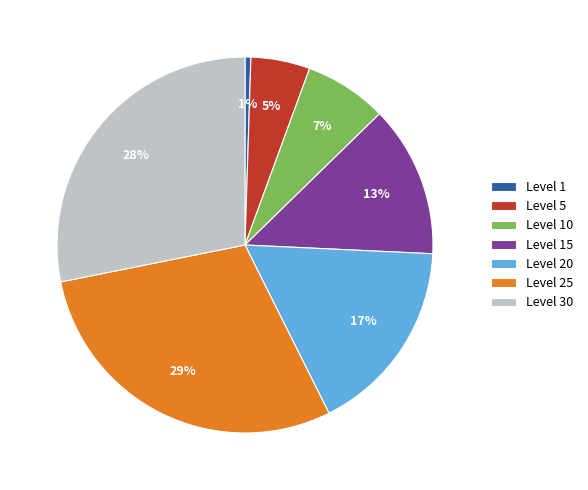

Does any single category account for the majority?

No